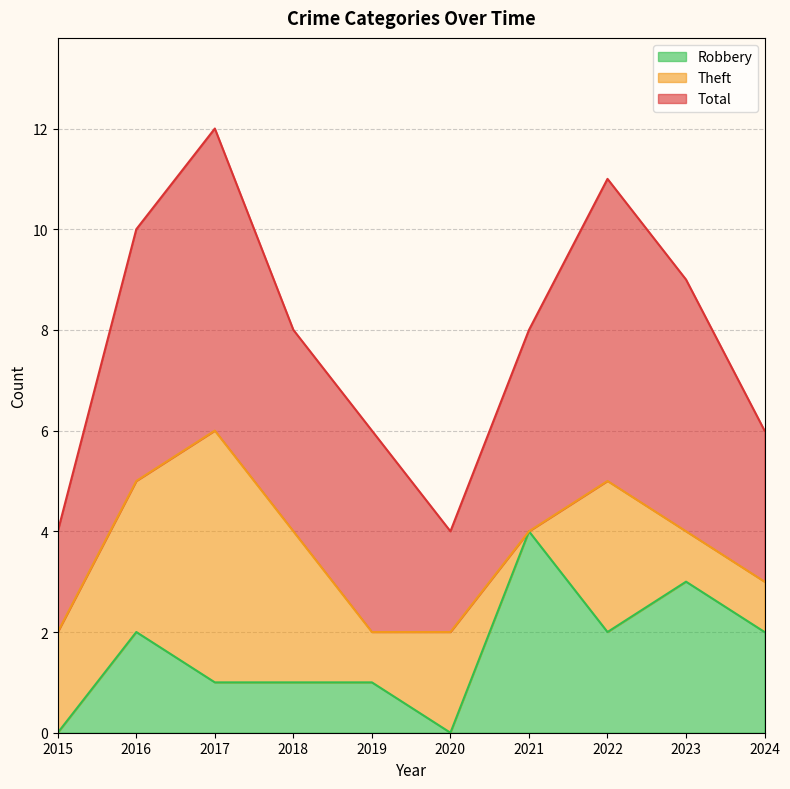

In Total, how many points are lower than both neighbors (excluding endpoints)?

1